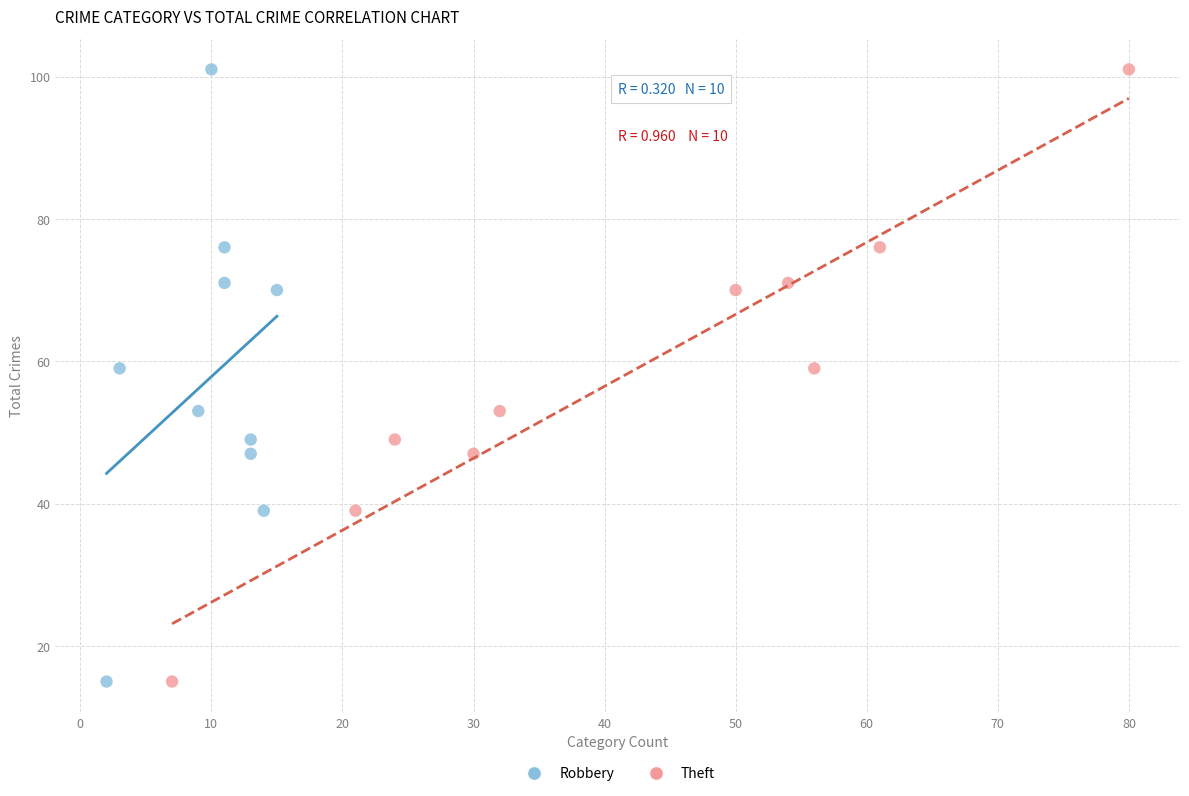

What are all the series names shown in the legend?

Robbery, Theft